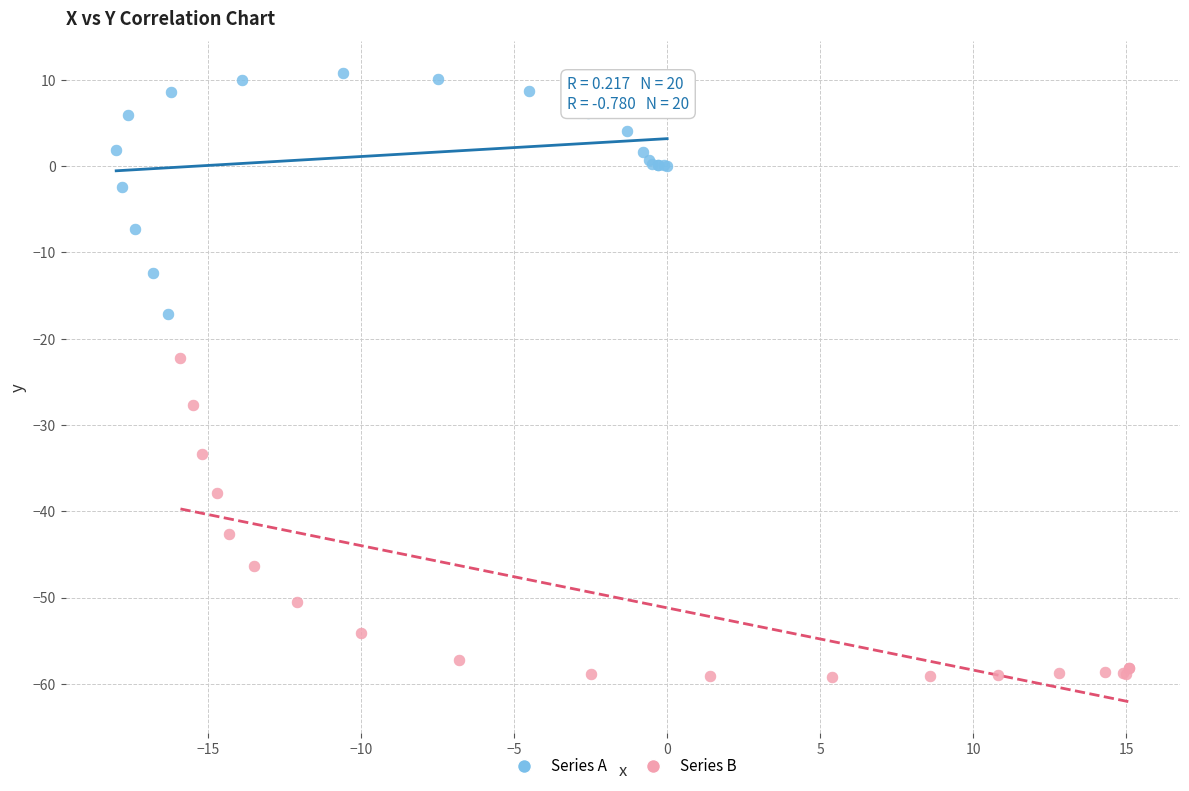

Which series reaches the minimum Y coordinate?

Series B